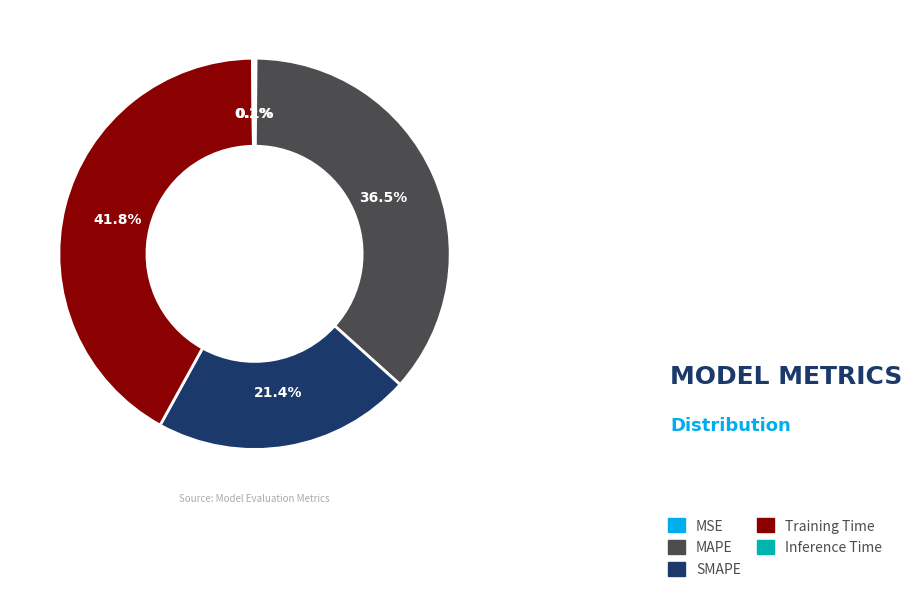

Is there a majority slice in this chart?

No